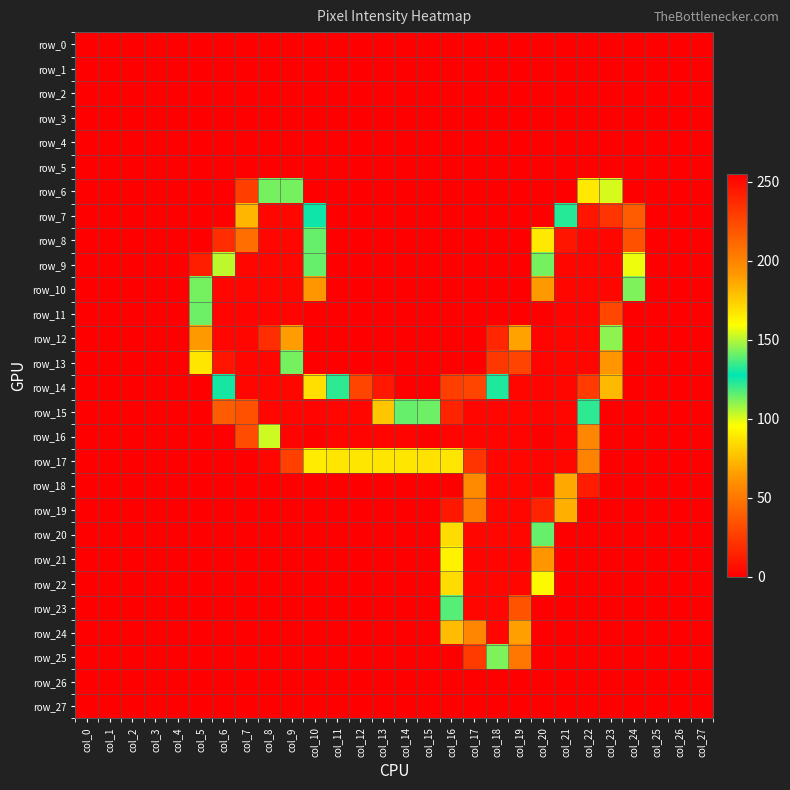

What is the spread (max minus min) of values at col_21?

253